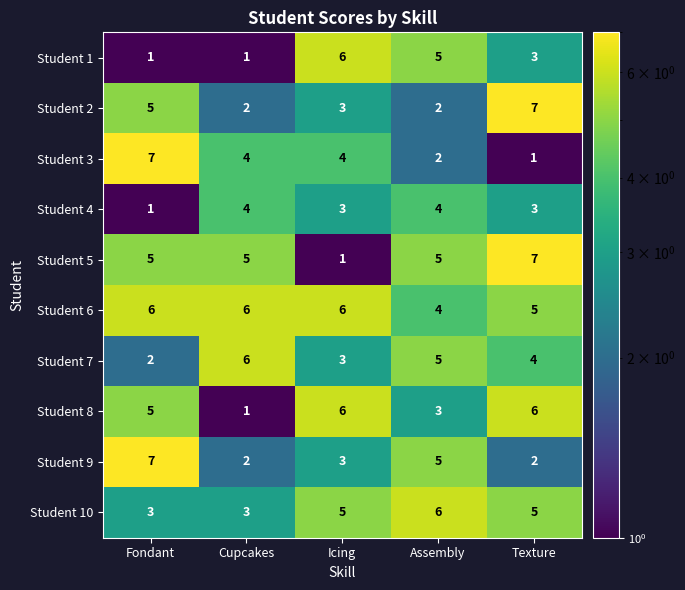

How many data points in Student 6 are less than 6?

2